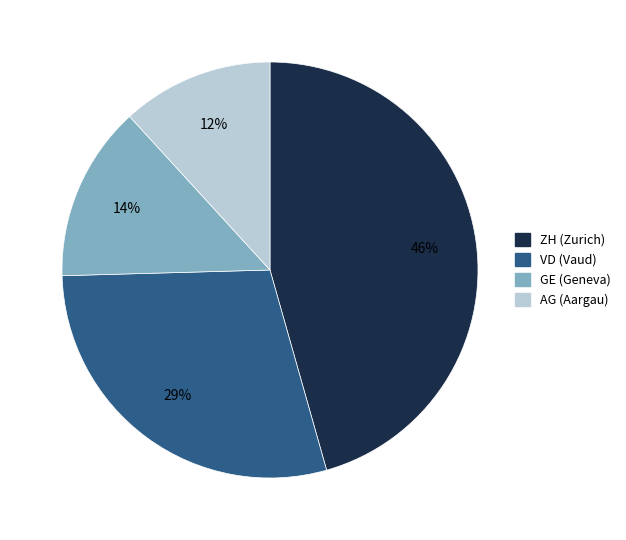

Is there a majority slice in this chart?

No